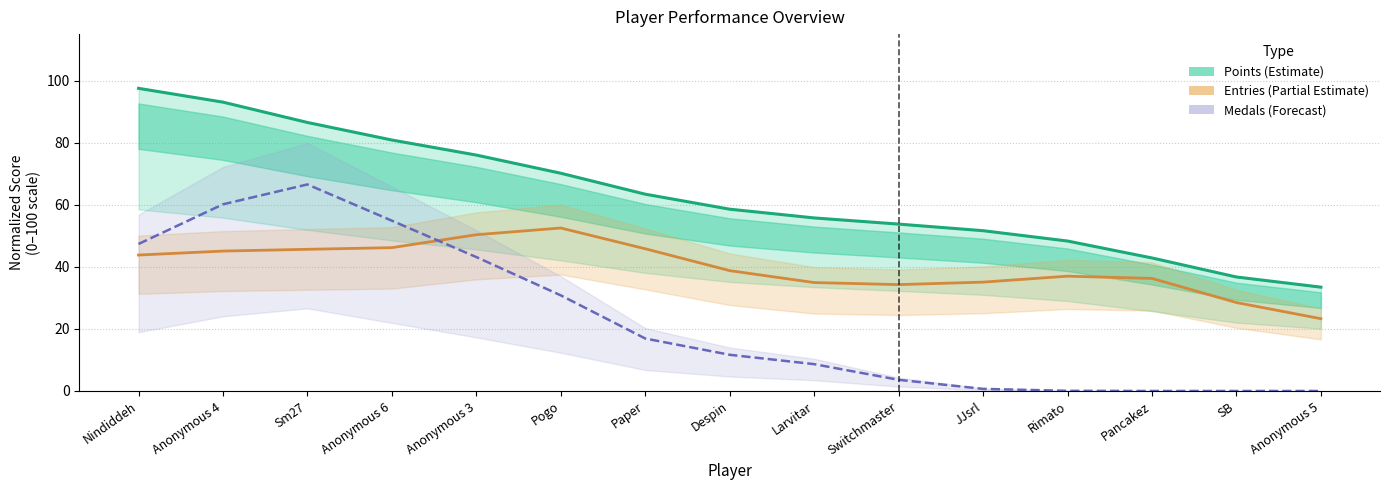

Does the chart have visible grid lines?

Yes